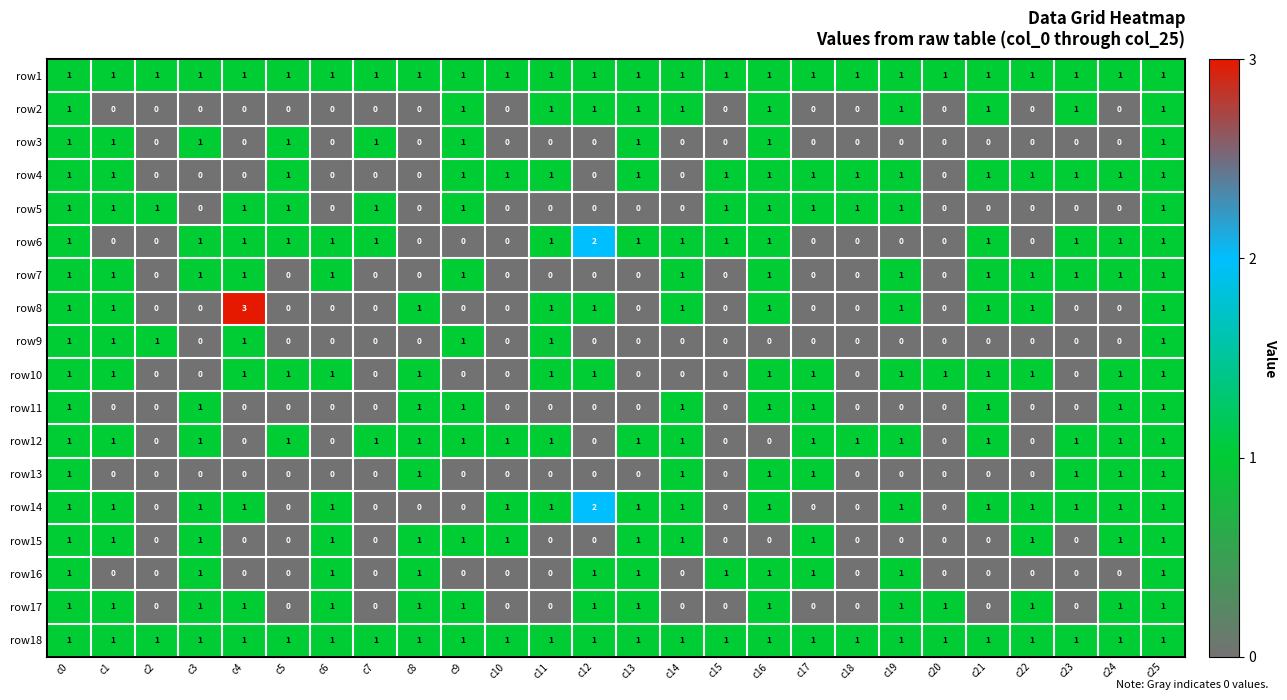

Between c4 and c16, which series saw the biggest shift?

row8